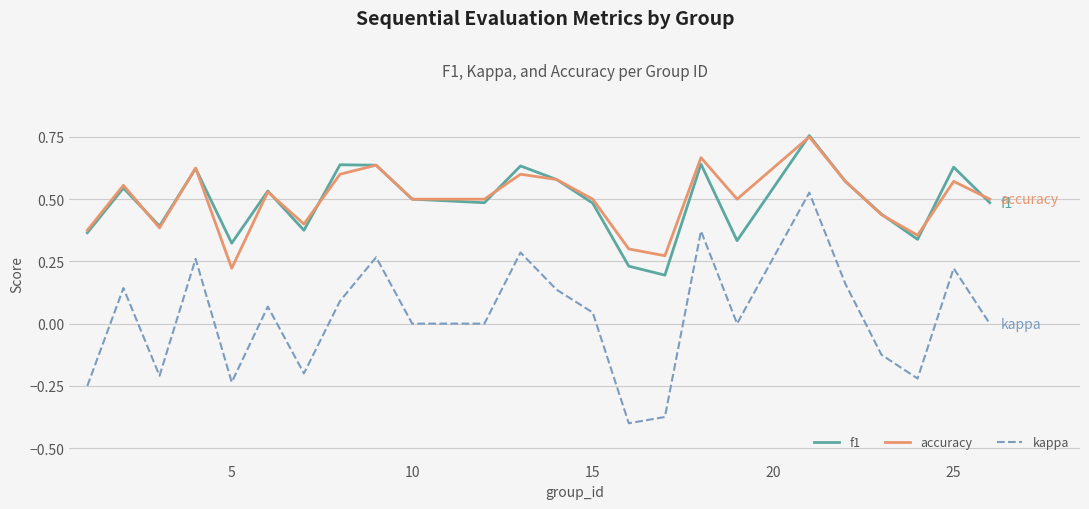

Which series has the largest range (max minus min)?

kappa